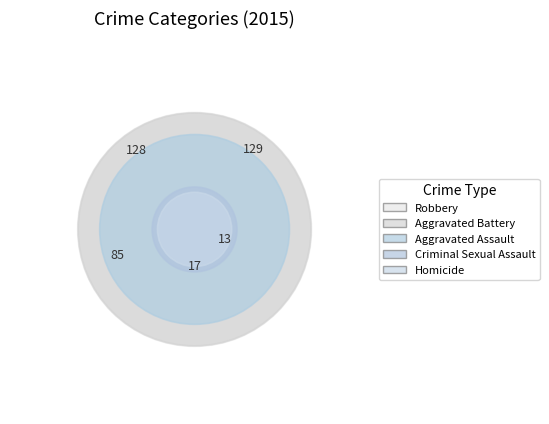

What is the smallest slice in the pie chart?

Homicide